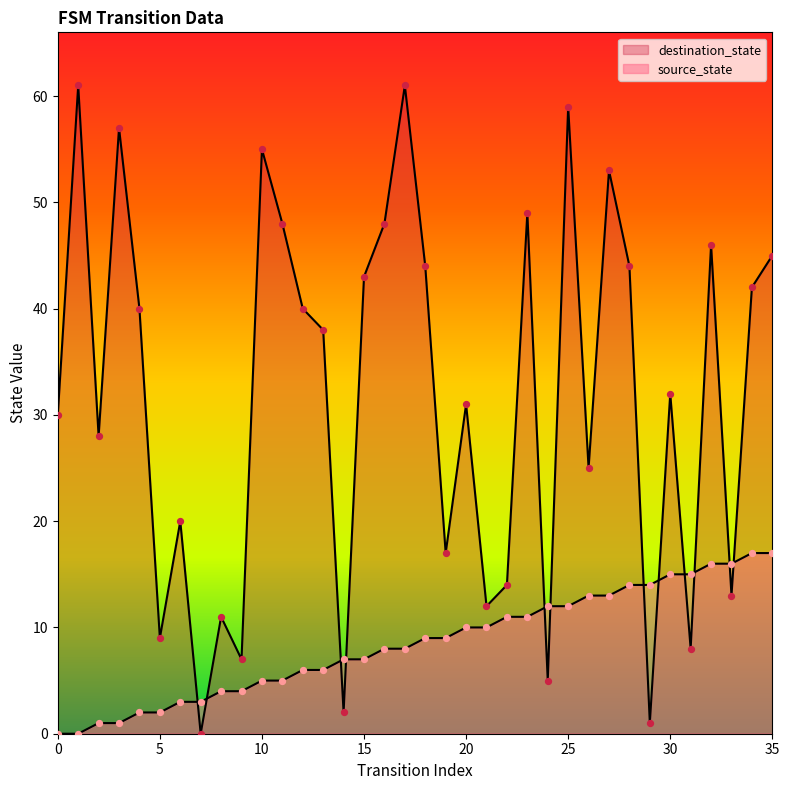

At how many categories does at least one series exceed 53?

5